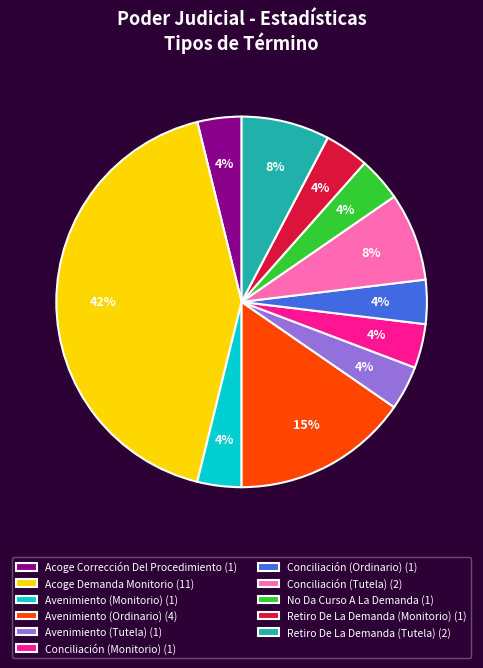

To the nearest percent, what is the combined percentage of Acoge Corrección Del Procedimiento and Avenimiento (Tutela)?

8%